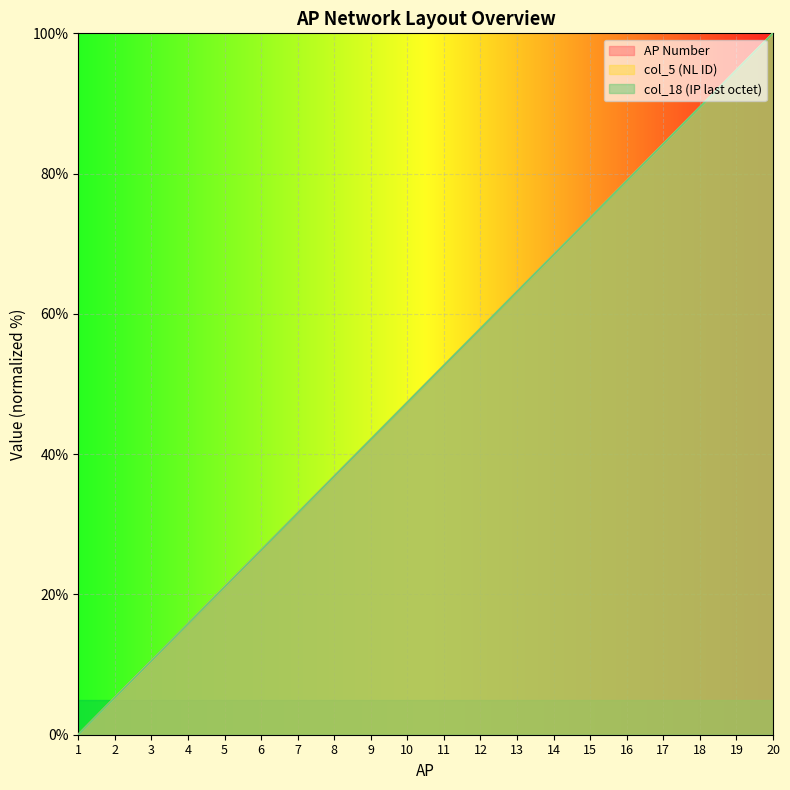

What is the value of the AP Number point at the 10th from the left?

47.4